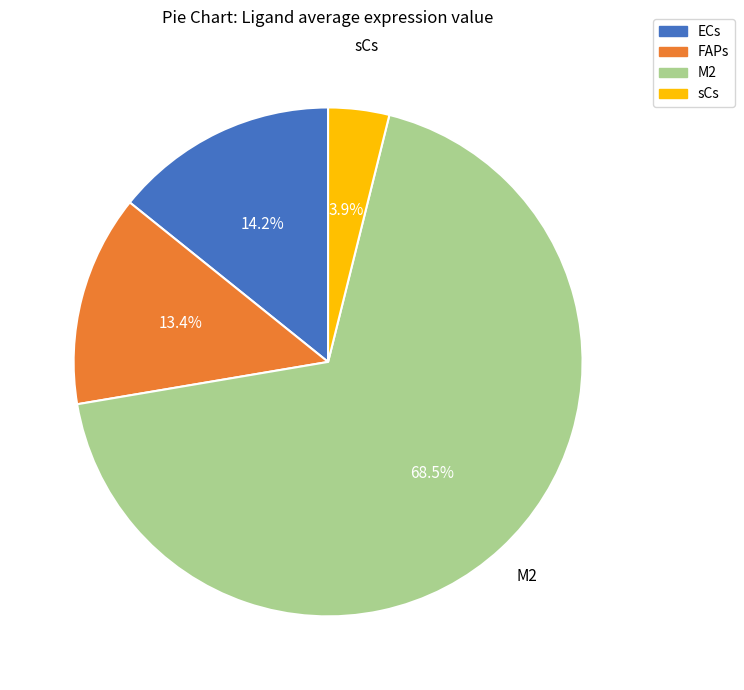

Between FAPs and M2, which is larger?

M2